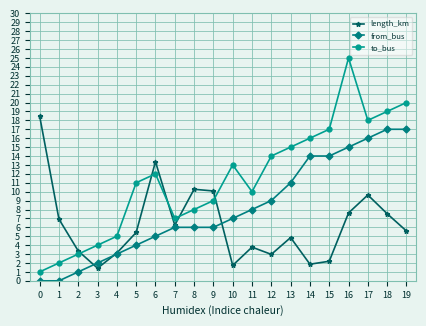

How many data points does each series have?

20